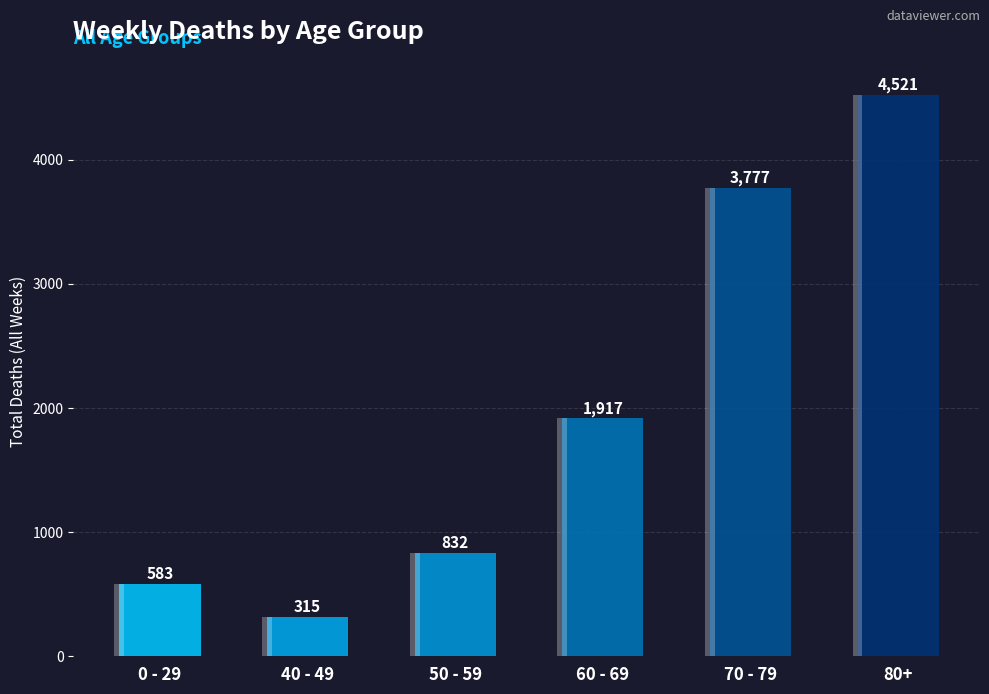

What is the sum of all values?

11945